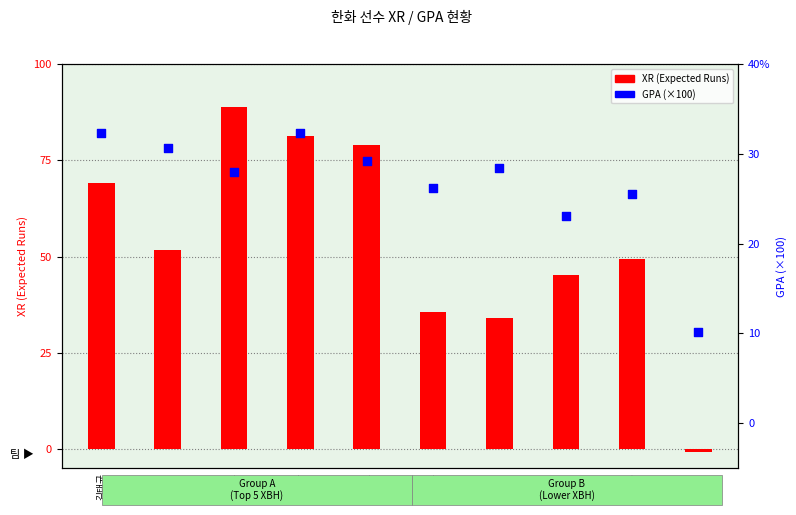

What is the total value across all series at 디아즈?

62.4